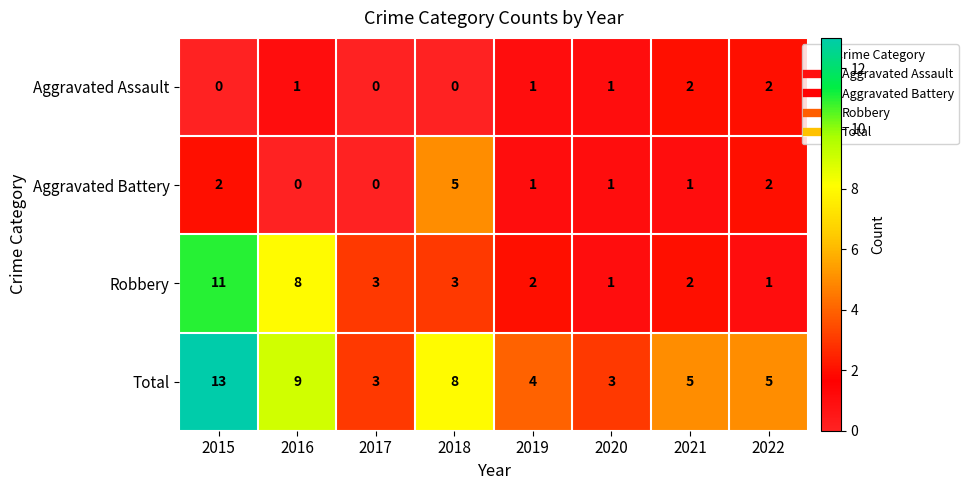

What is the approximate value of Robbery at 2017, to the nearest 5?

5